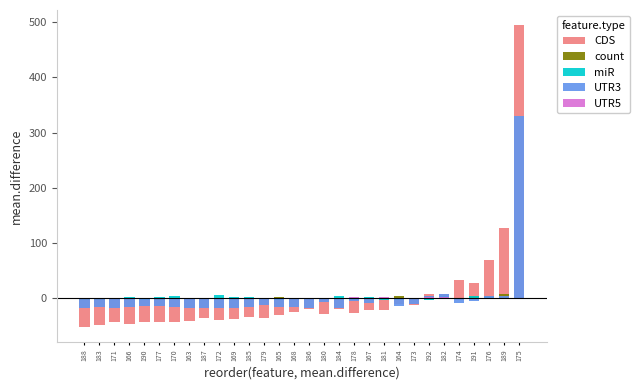

What is the label of the 26th bar from the right?

190